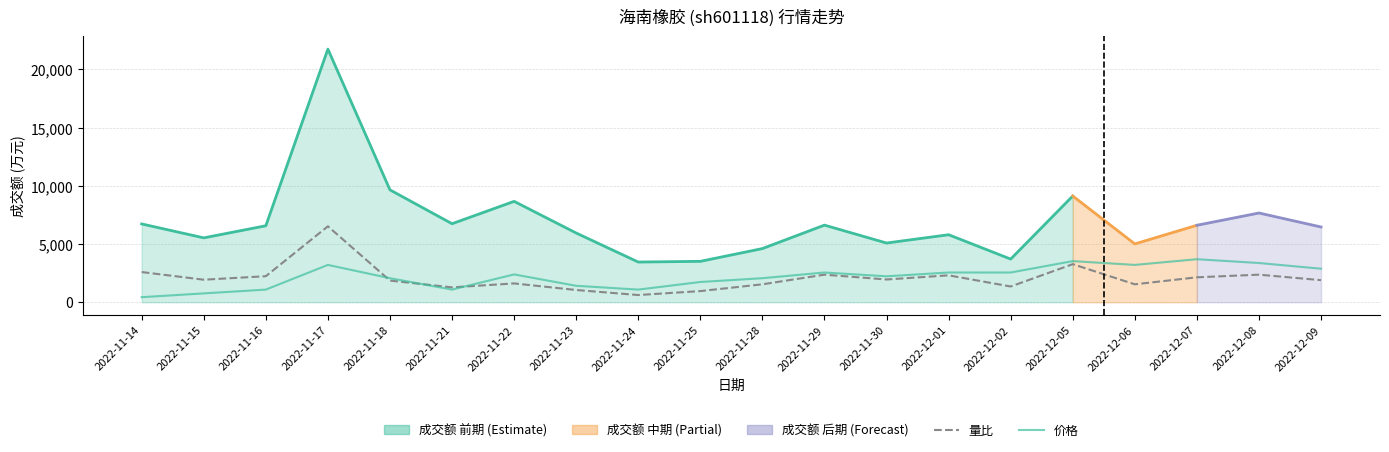

How many lines are shown in the chart?

2